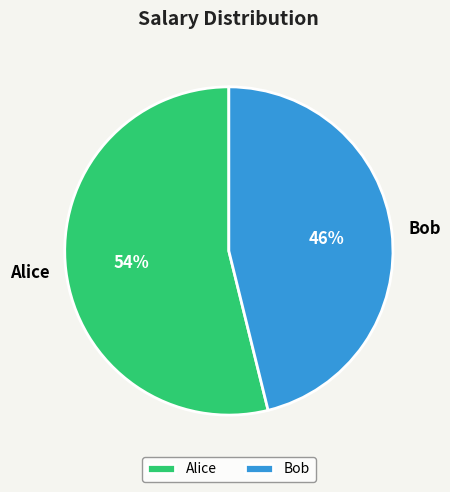

To the nearest percent, what percentage of the pie is Bob?

46%